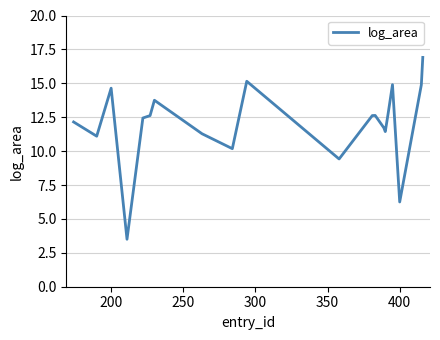

What is the minimum value shown in the chart?

3.5